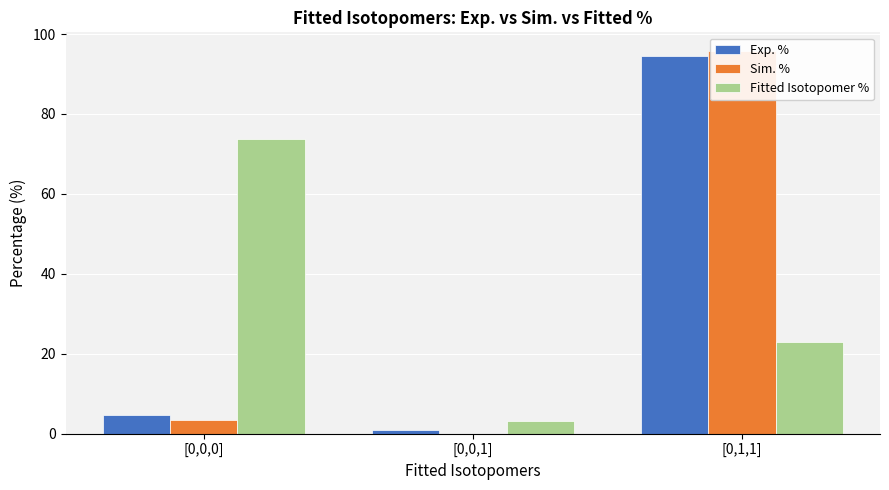

Which has a higher value, [0,0,1] or [0,0,0]?

[0,0,0]